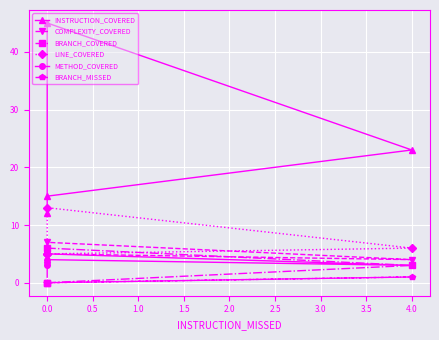

True or false: COMPLEXITY_COVERED and INSTRUCTION_COVERED intersect in this chart.

False